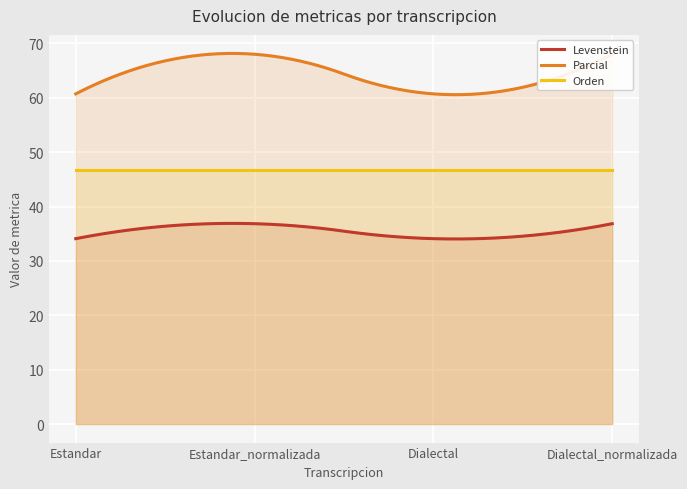

List the labels in order of Orden value, largest first.

Estandar, Estandar_normalizada, Dialectal, Dialectal_normalizada